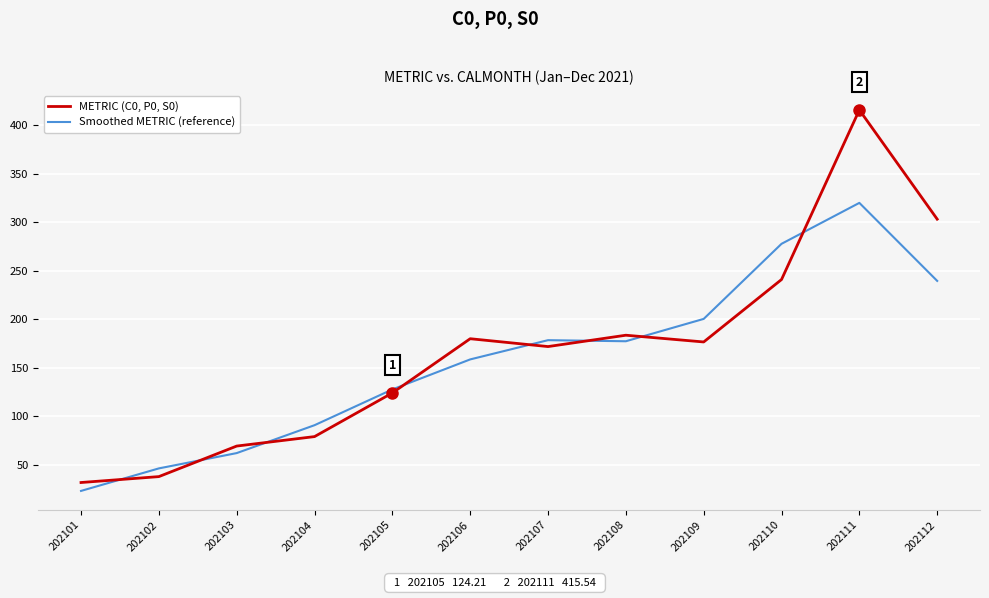

The METRIC (C0, P0, S0) series shows 176.7 at 202109. True or false?

True